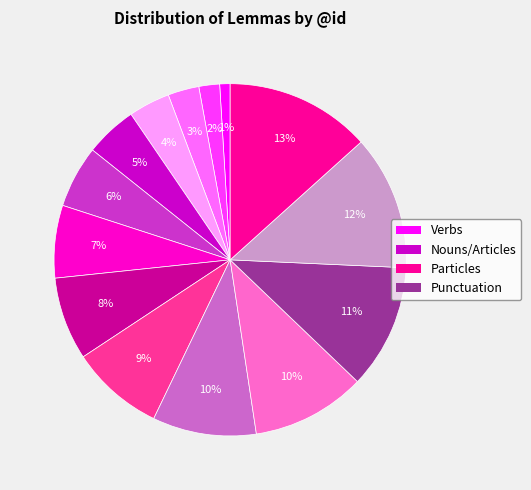

Is there a majority slice in this chart?

No